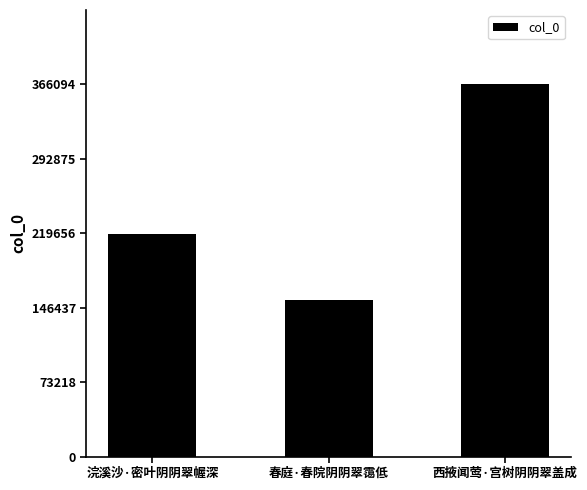

List the labels in order of value, smallest first.

春庭·春院阴阴翠霭低, 浣溪沙·密叶阴阴翠幄深, 西掖闻莺·宫树阴阴翠盖成